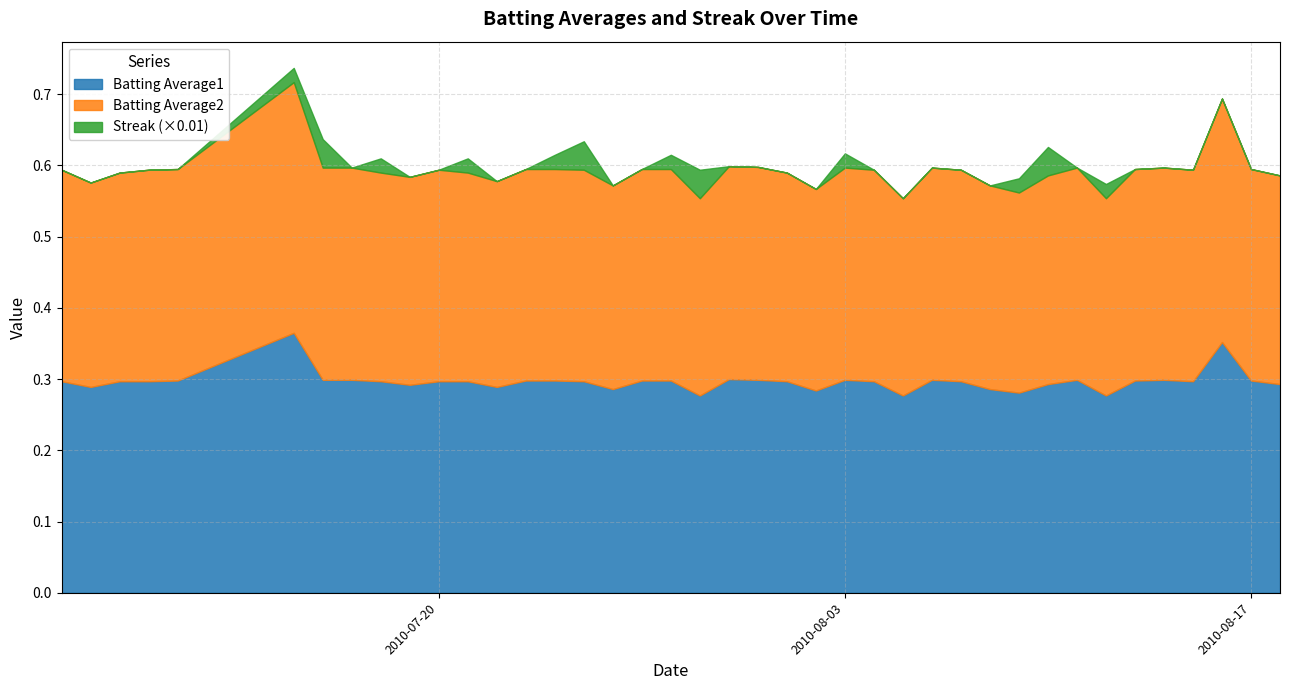

What is the maximum value for Batting Average1?

0.4